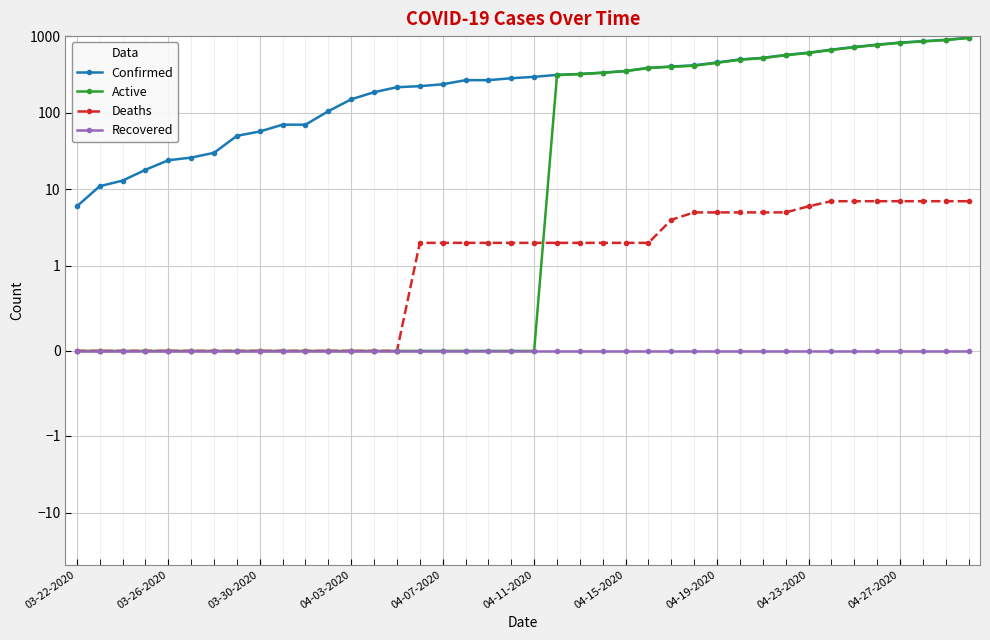

Reading left to right, transcribe all the data shown in this chart.

Confirmed: 6	11	13	18	24	26	30	50	57	70	70	105	150	186	216	223	236	267	267	283	295	313	322	335	352	387	403	417	455	498	523	570	611	669	725	777	828	862	899	957
Active: 0	0	0	0	0	0	0	0	0	0	0	0	0	0	0	0	0	0	0	0	0	311	320	333	350	385	399	412	450	493	518	565	605	662	718	770	821	855	892	950
Deaths: 0	0	0	0	0	0	0	0	0	0	0	0	0	0	0	2	2	2	2	2	2	2	2	2	2	2	4	5	5	5	5	5	6	7	7	7	7	7	7	7
Recovered: 0	0	0	0	0	0	0	0	0	0	0	0	0	0	0	0	0	0	0	0	0	0	0	0	0	0	0	0	0	0	0	0	0	0	0	0	0	0	0	0